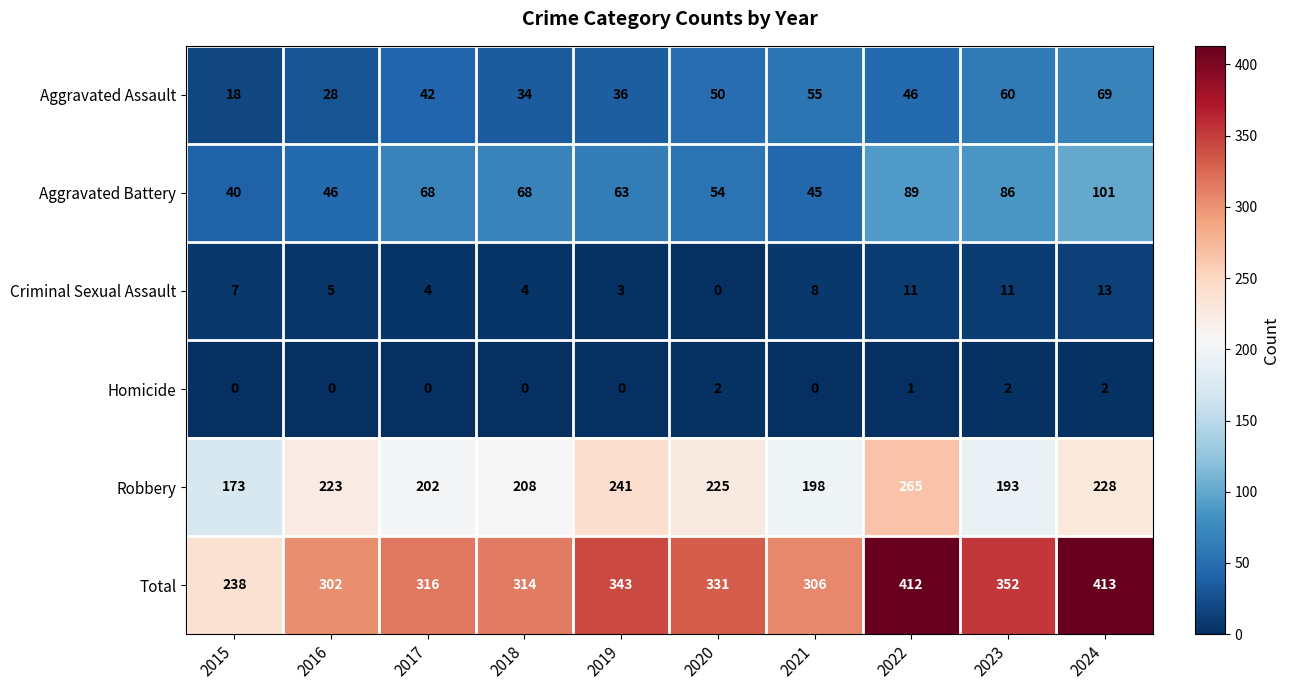

At which category is the sum across all series the highest?

2024